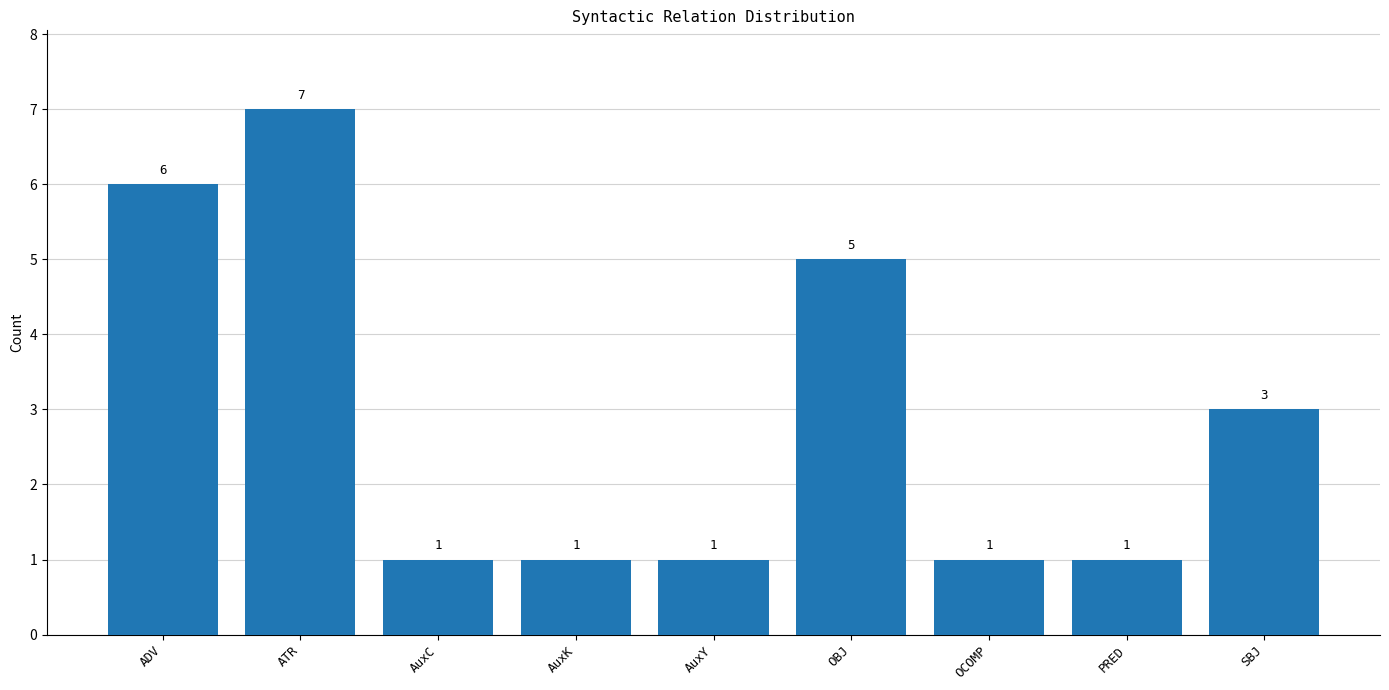

Are the bars horizontal?

No